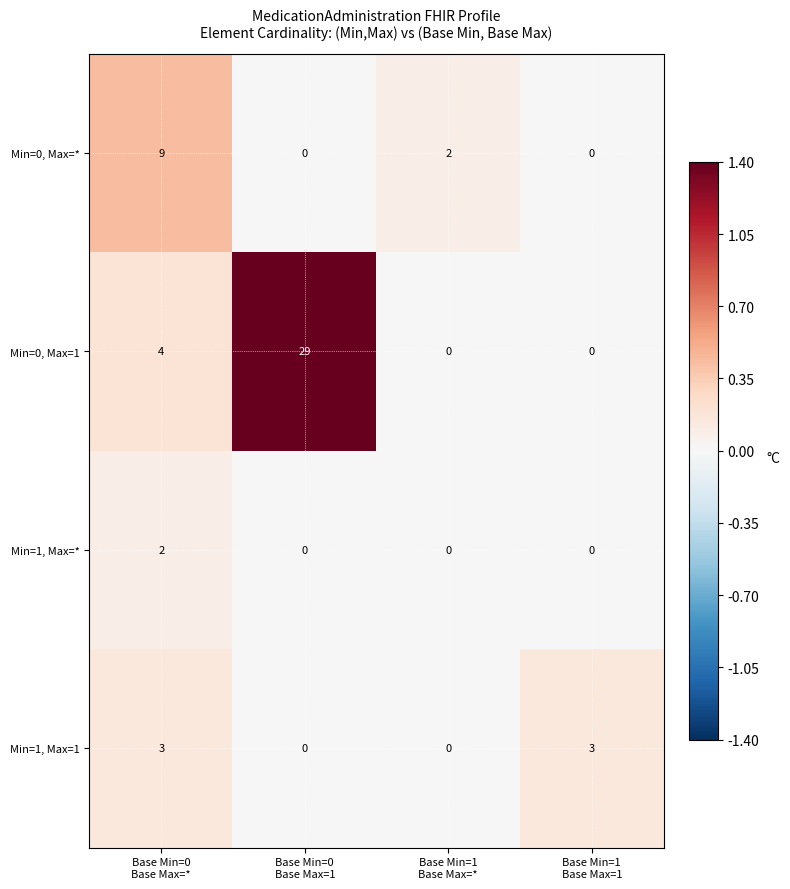

How many Min=0, Max=* values are between 0 and 9?

4